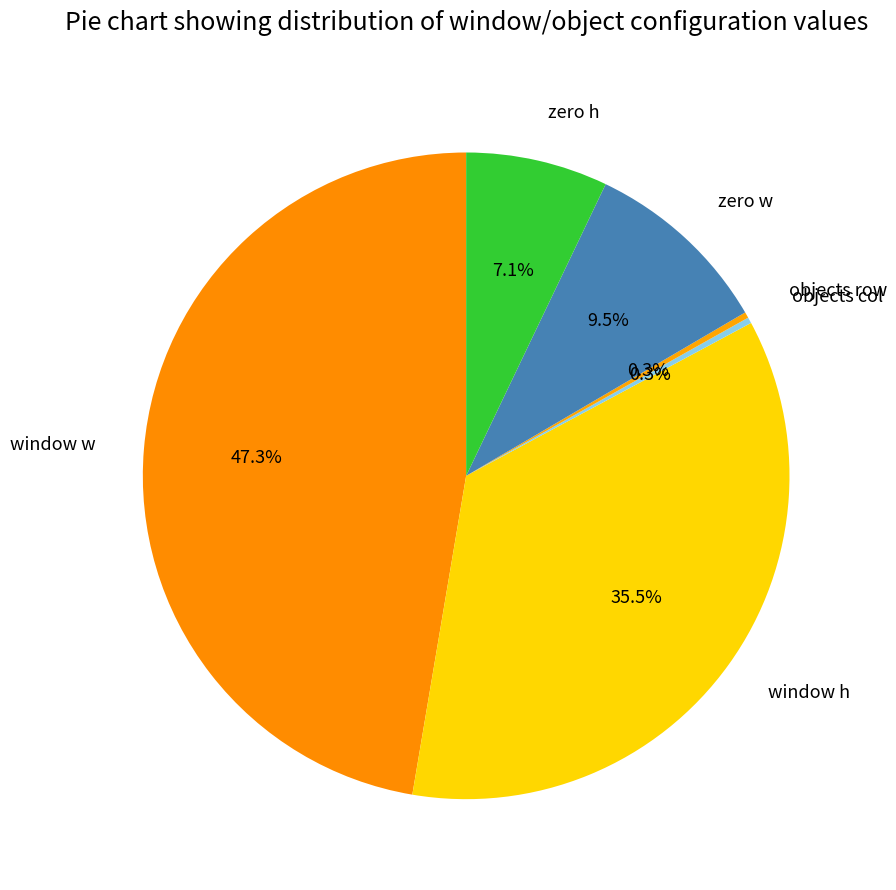

Which category has the biggest portion of the pie?

window w